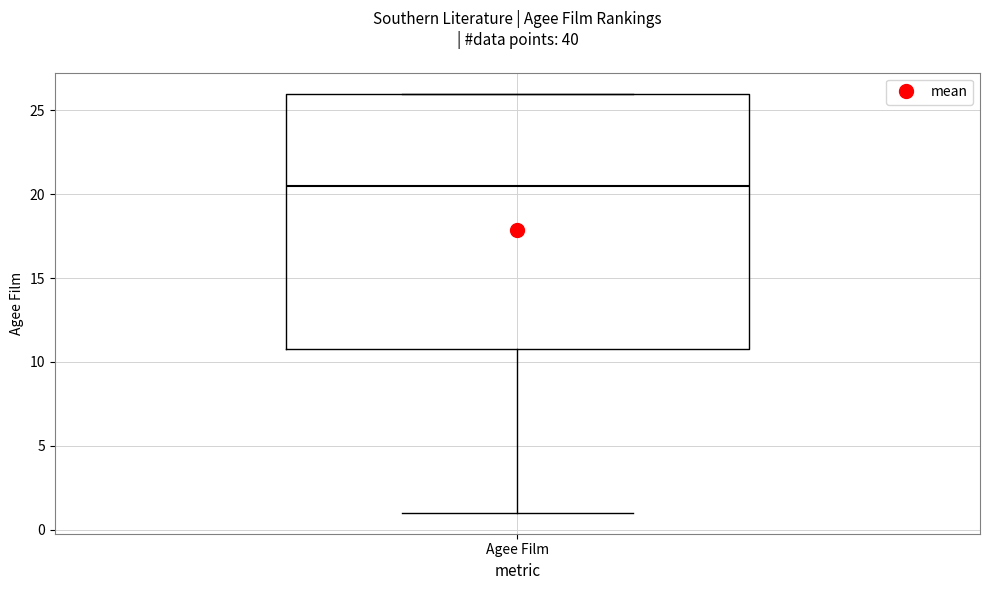

Read this box plot against the y-axis: the position of the median line, the range covered by the box, and the ends of both whiskers. The values are not printed on the chart, so give them approximately, as read against the axis.

median 20.5, box 11.0 to 26.0, whiskers 1.0 to 26.0